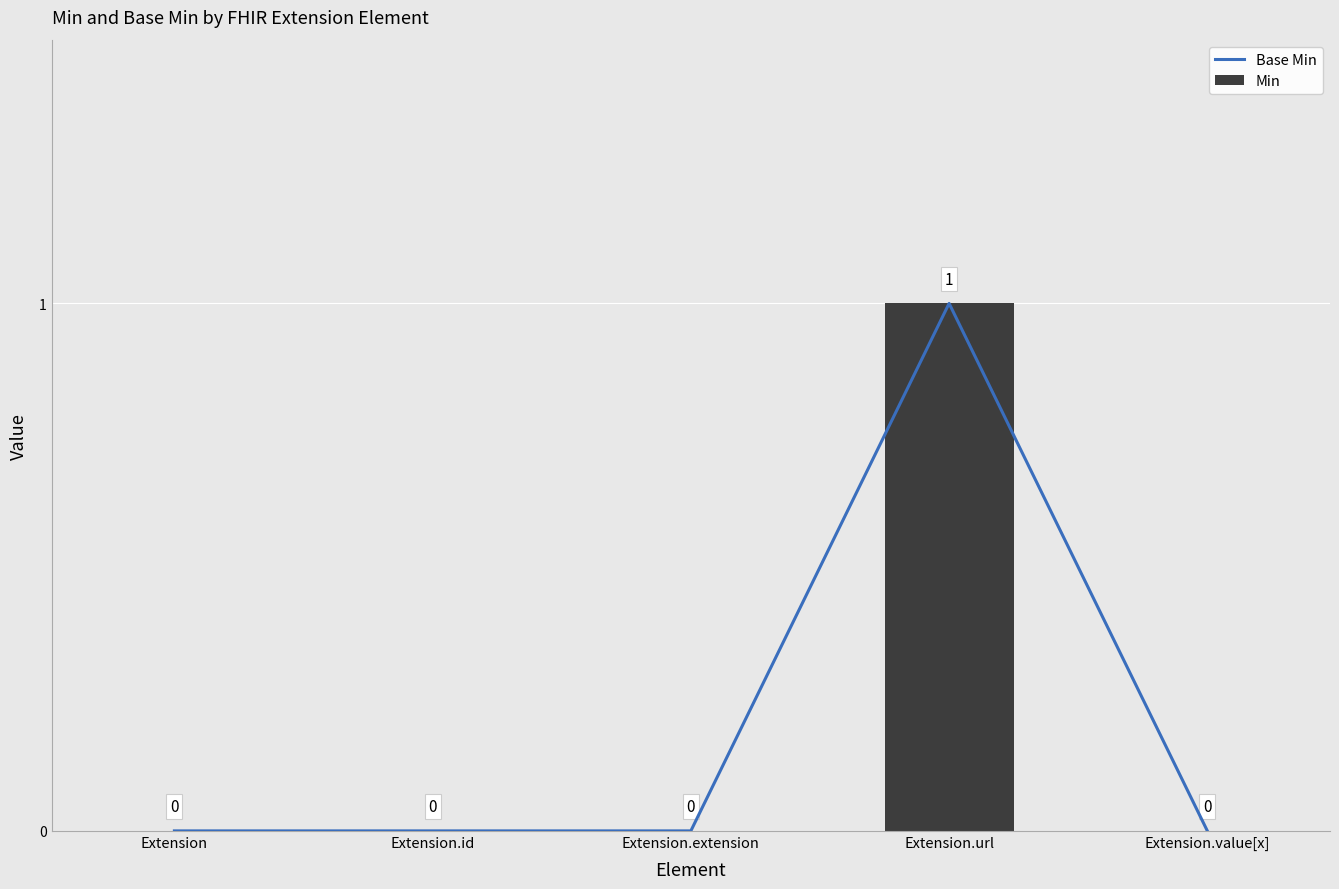

How many distinct data groups are displayed?

2